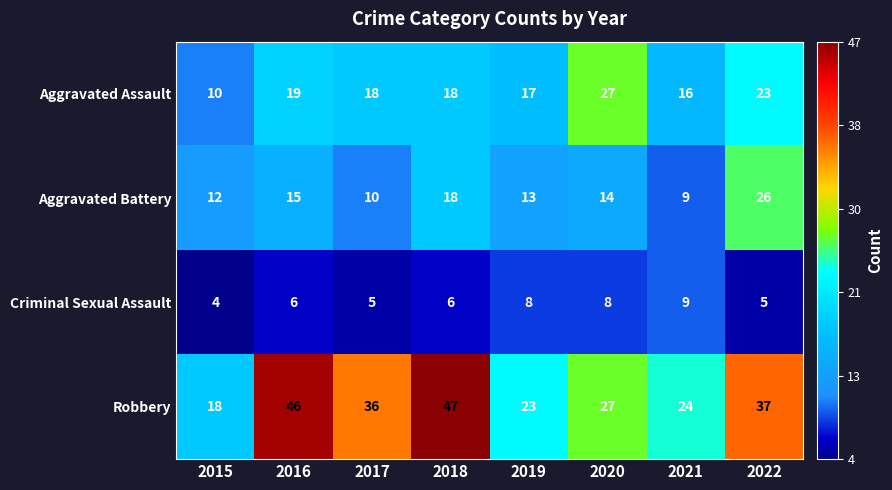

Which series has the largest total across all categories?

Robbery